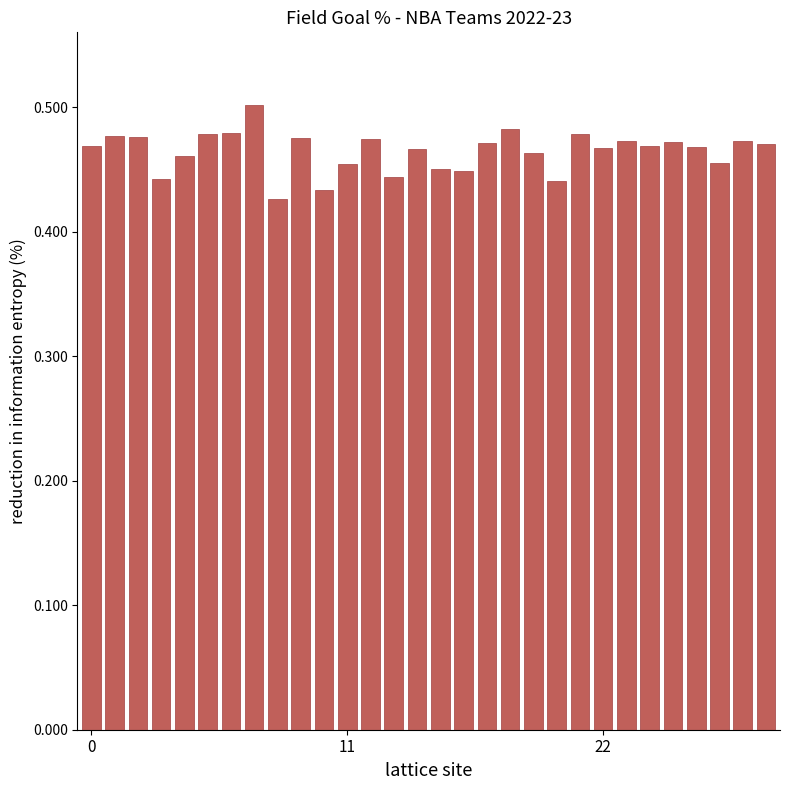

Does the chart contain stacked bars?

No